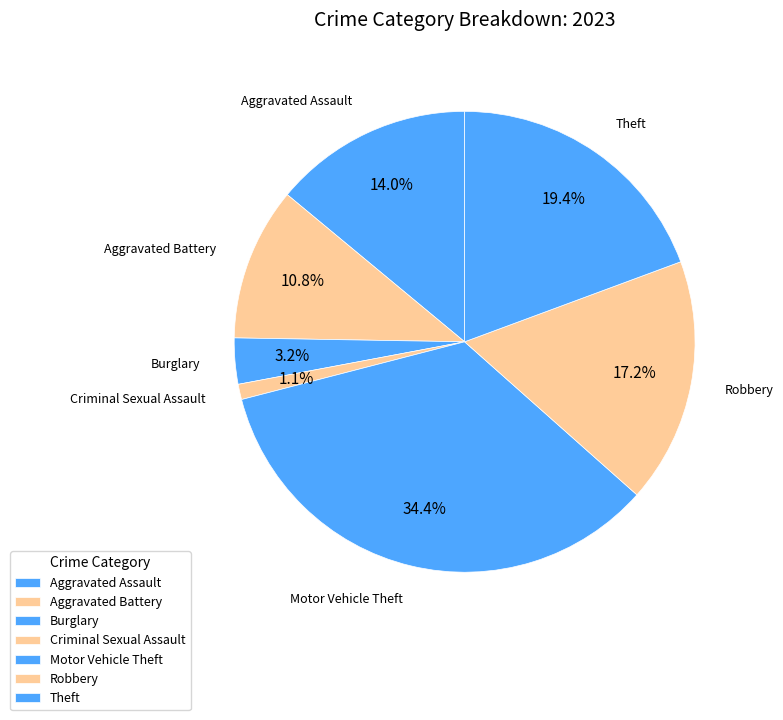

How many slices are in this pie chart?

7